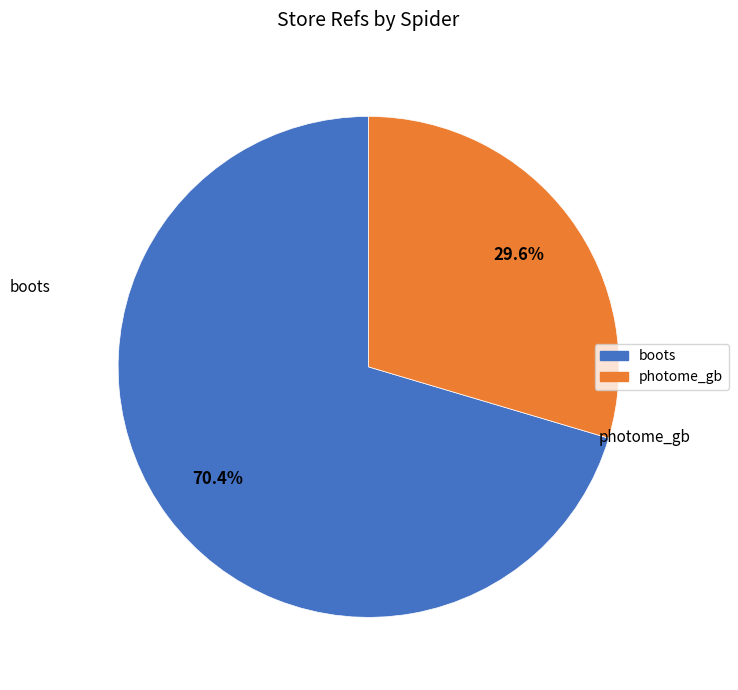

What is the total percentage of boots and photome_gb?

100.0%